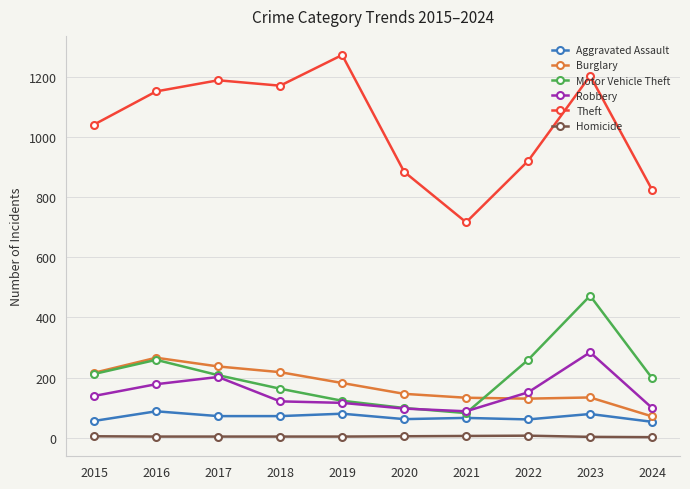

How many lines are shown in the chart?

6